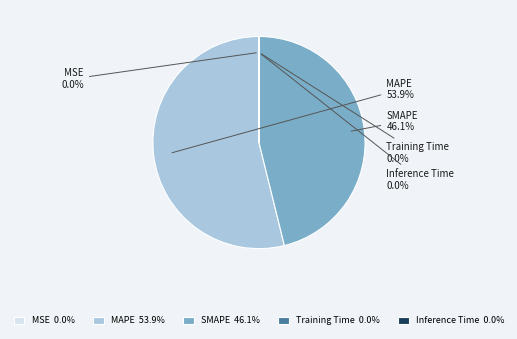

Does any single category account for the majority?

Yes